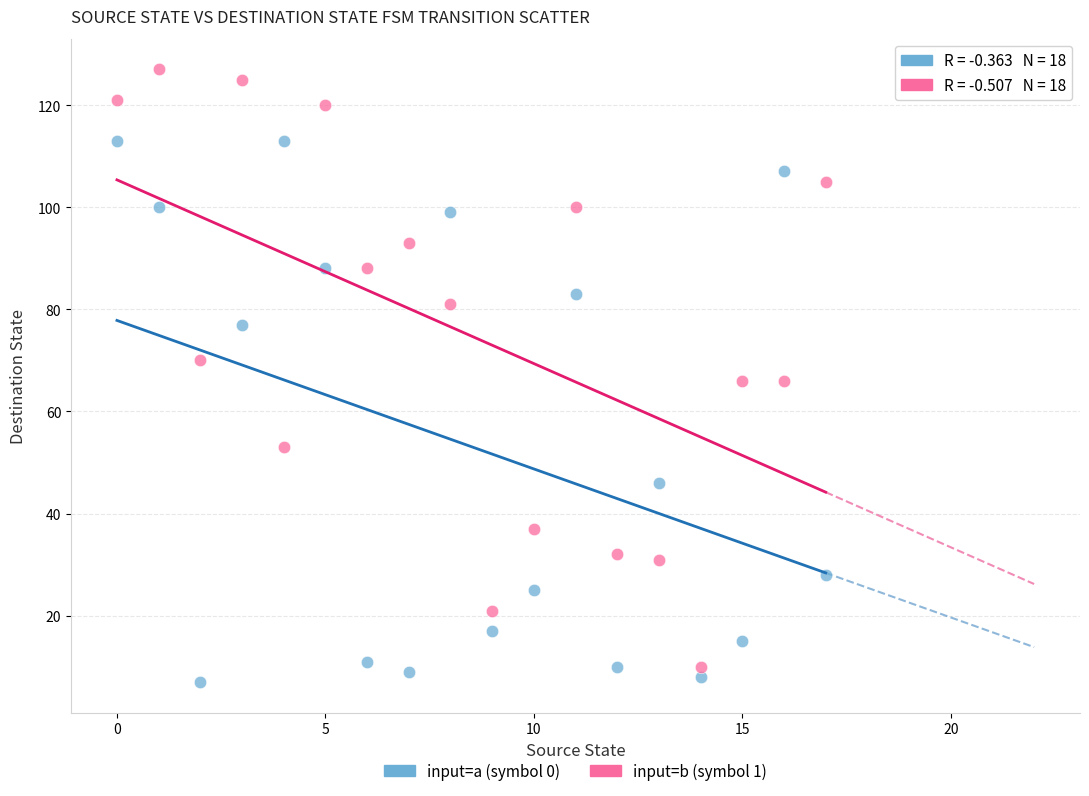

Which series contains the highest Y value?

input=b (symbol 1)